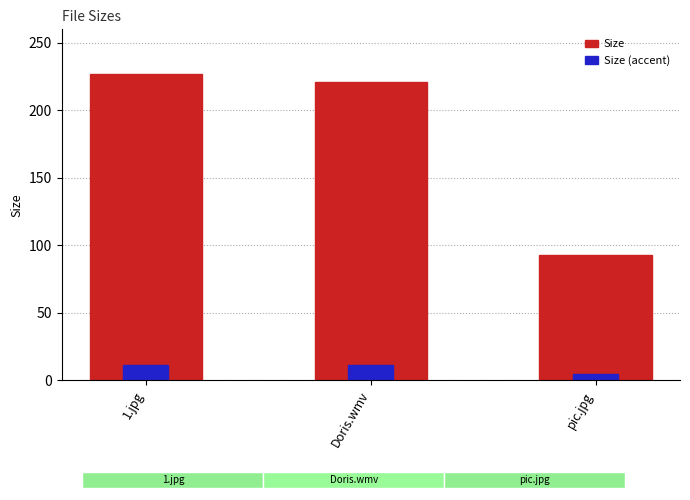

At how many categories does at least one series exceed 224?

1